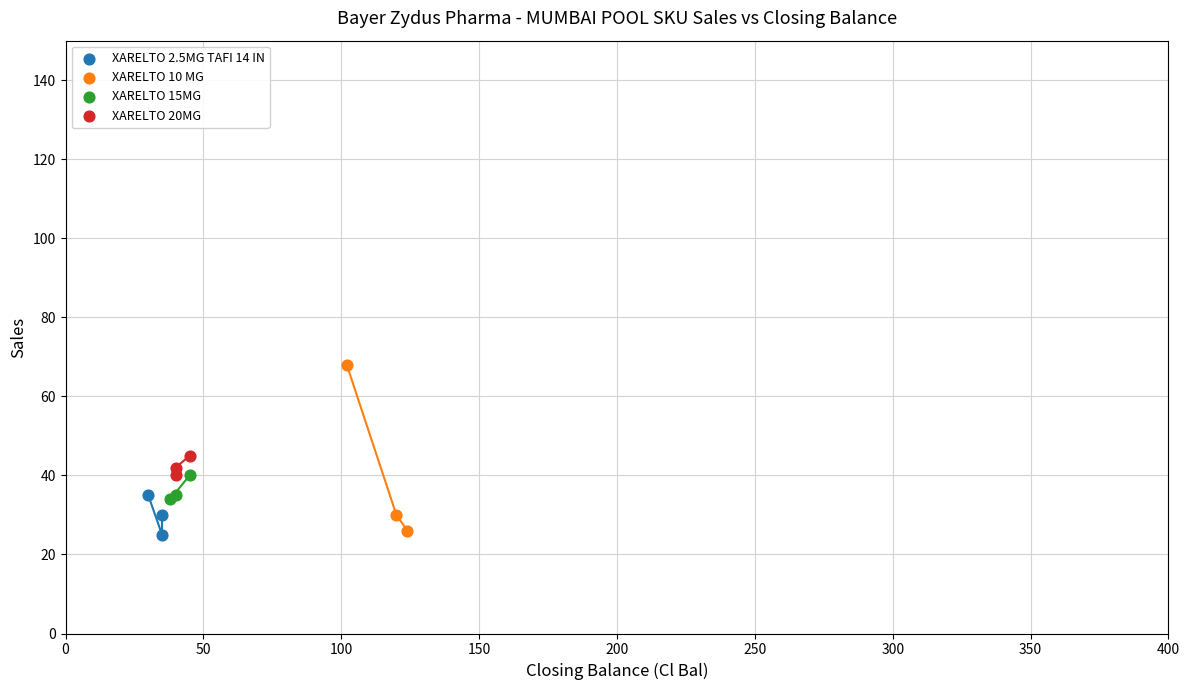

Which series has the widest spread of Y values?

XARELTO 10 MG